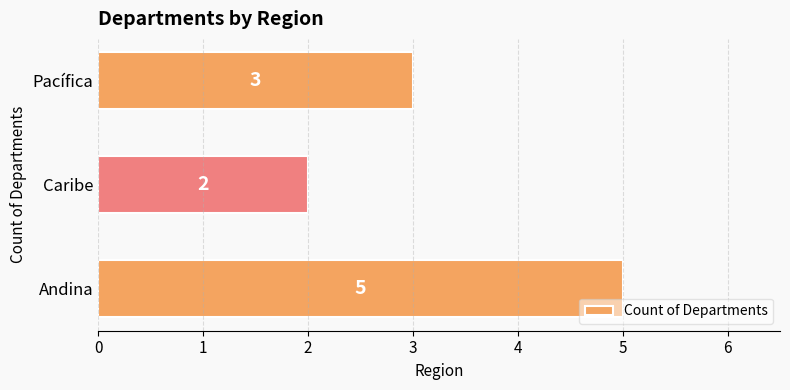

Rank the categories by value from highest to lowest.

Andina, Pacífica, Caribe